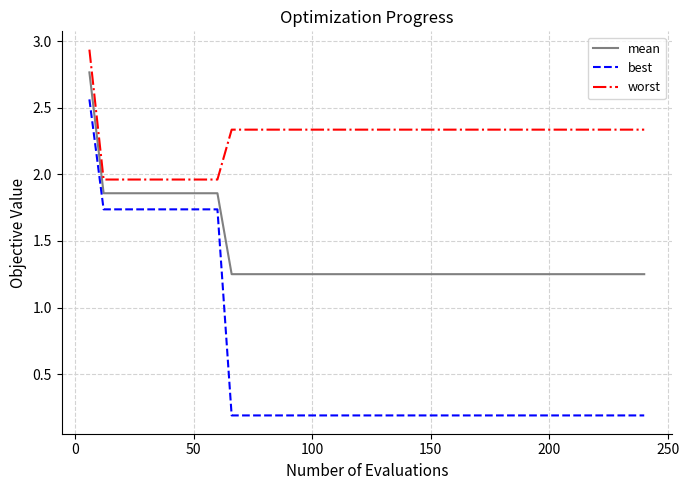

Does the chart display data point markers on the line(s)?

No